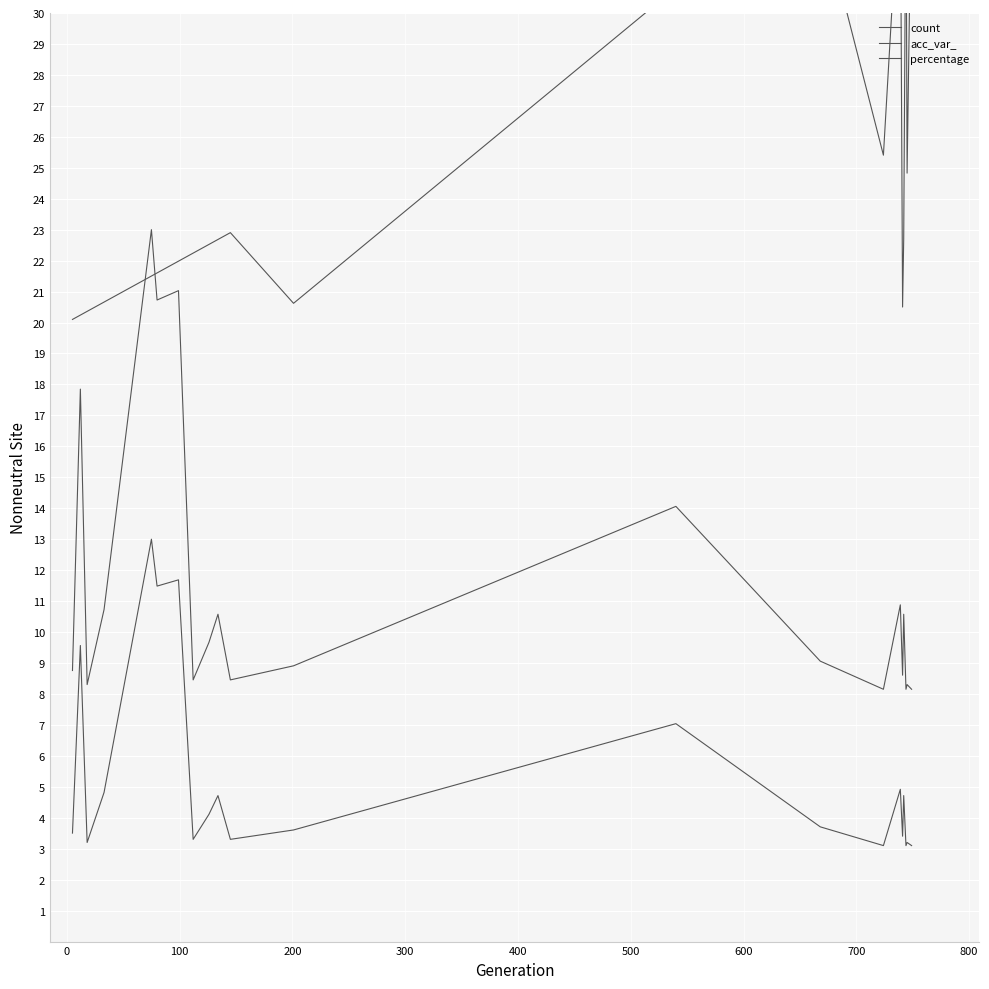

True or false: count has more than 0 interior local peaks.

True